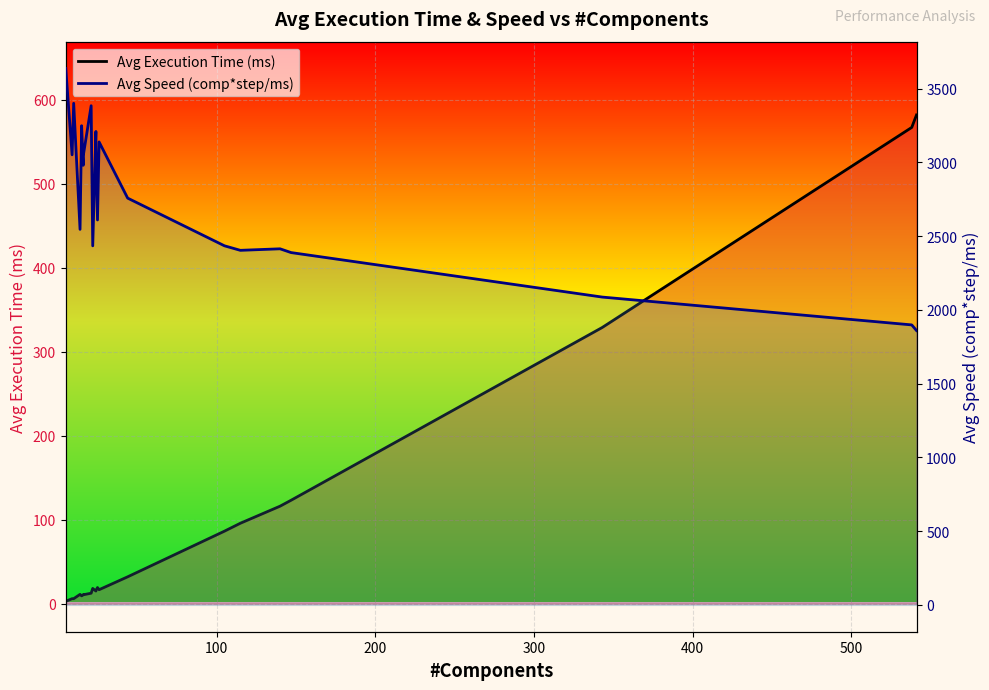

Rank the series by their maximum value, from highest to lowest.

Avg Speed (comp*step/ms), Avg Execution Time (ms)